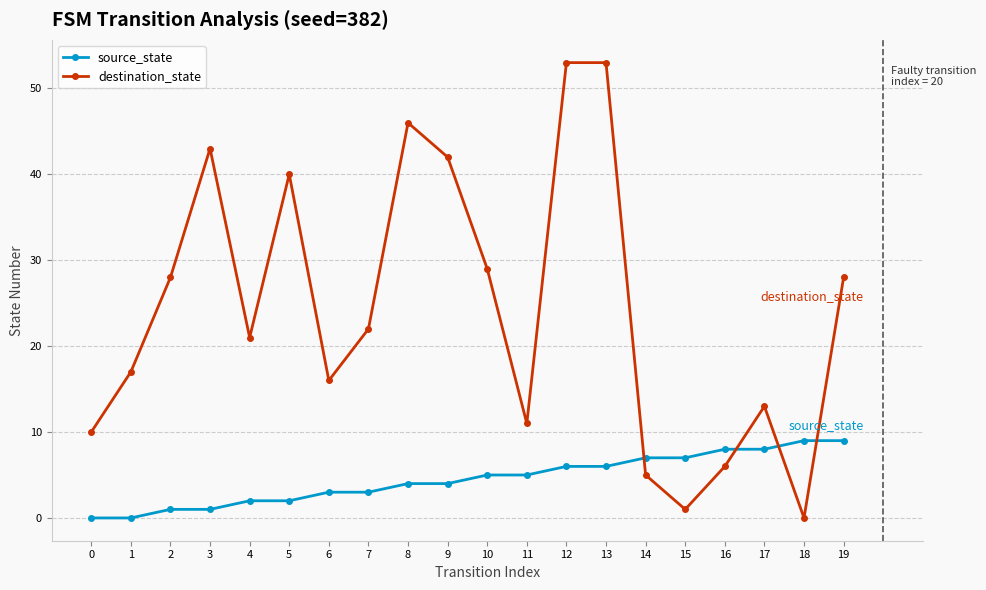

How many data points in source_state are less than 5?

10